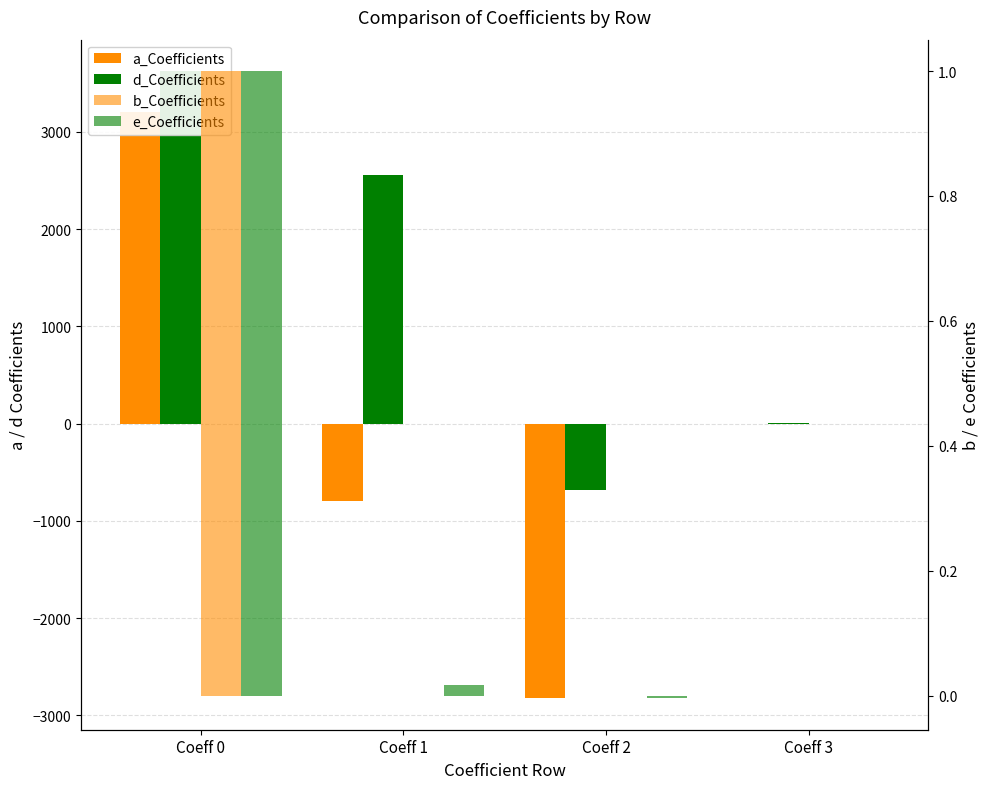

Is it true that e_Coefficients equals -0.0 at Coeff 3?

True